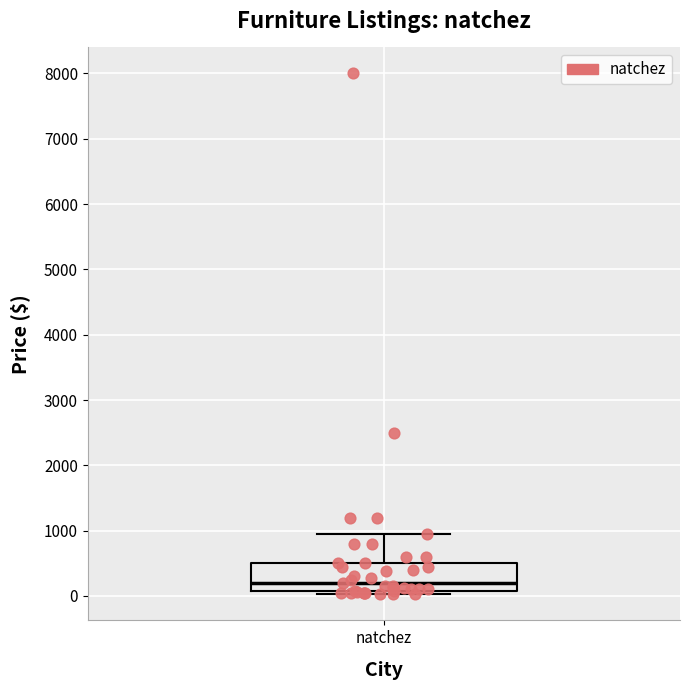

Where is the upper edge of the box for natchez on the y-axis? The values are not printed on the chart, so give them approximately, as read against the axis.

500